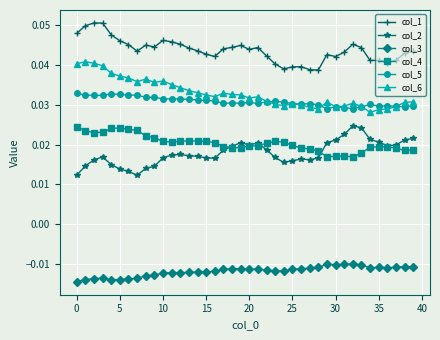

True or false: col_6 and col_2 intersect in this chart.

False